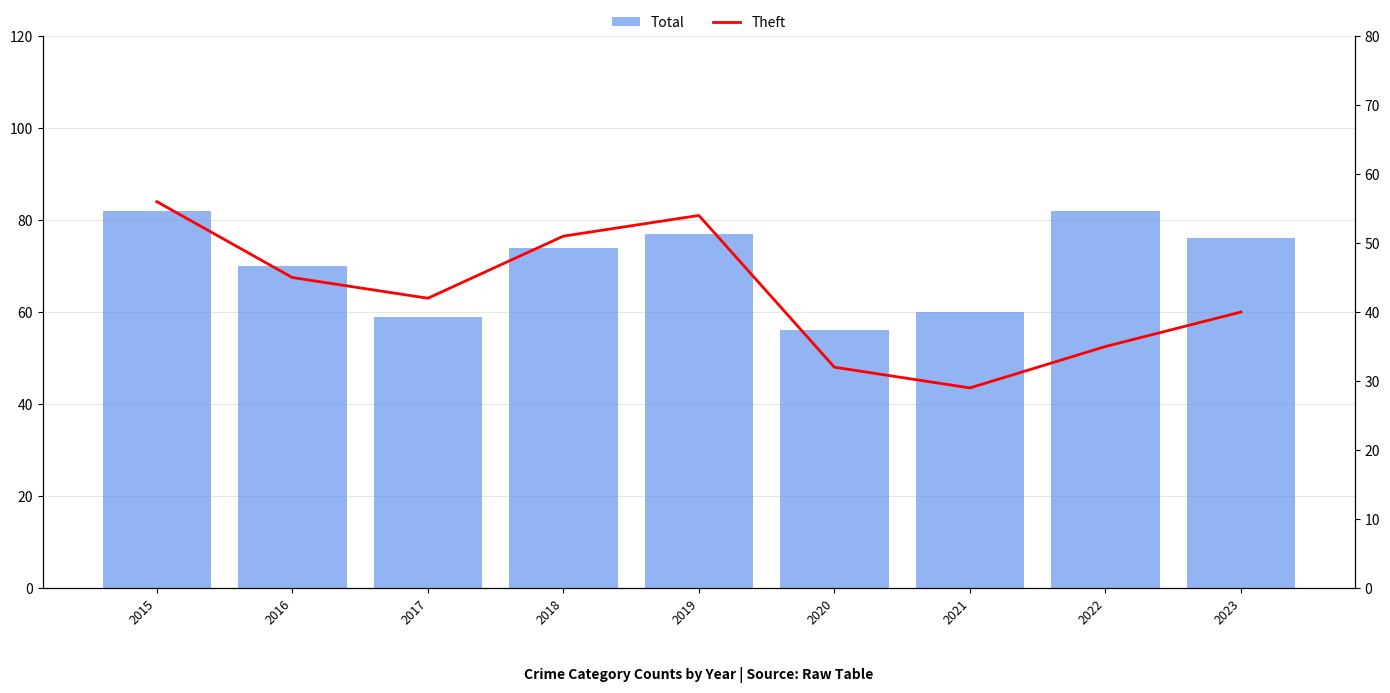

Are the bars grouped side by side (vs. stacked)?

Yes